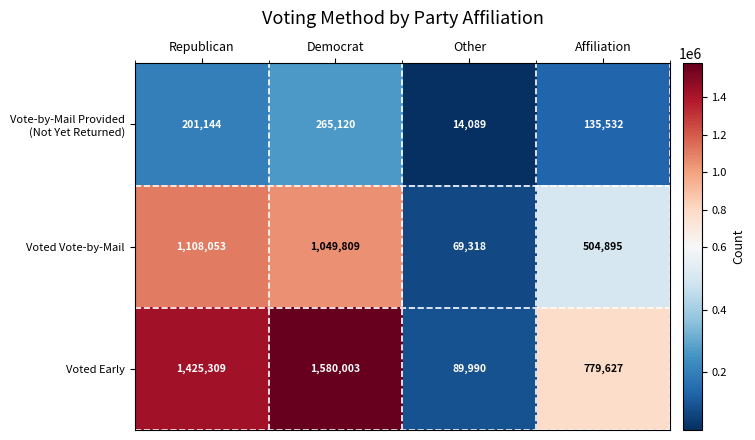

What is the difference between the Voted Vote-by-Mail values at Other and Affiliation?

435577